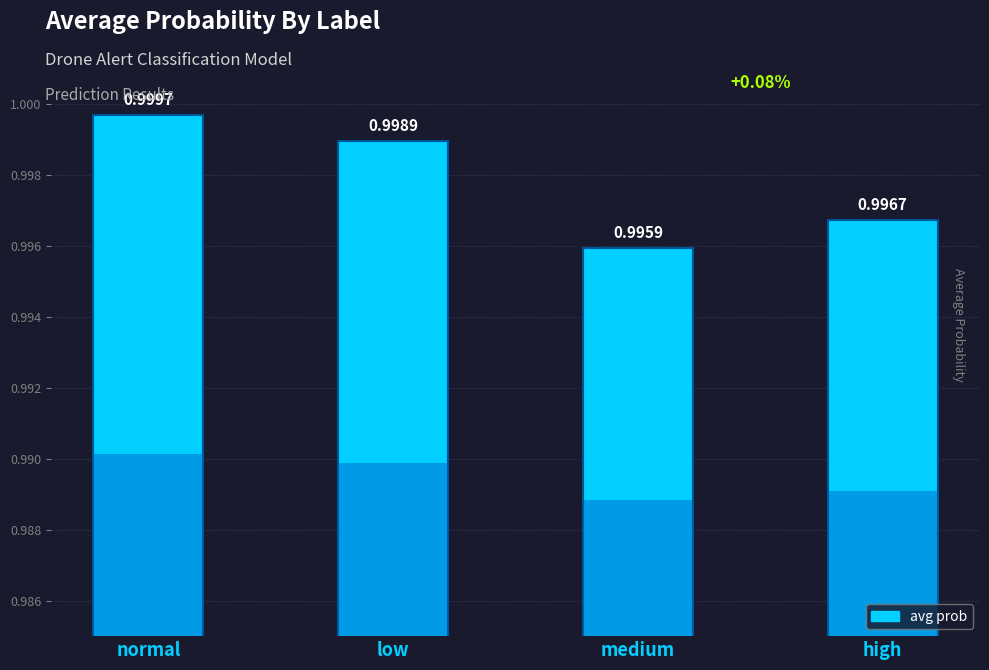

What is the label of the 2nd bar from the right?

medium